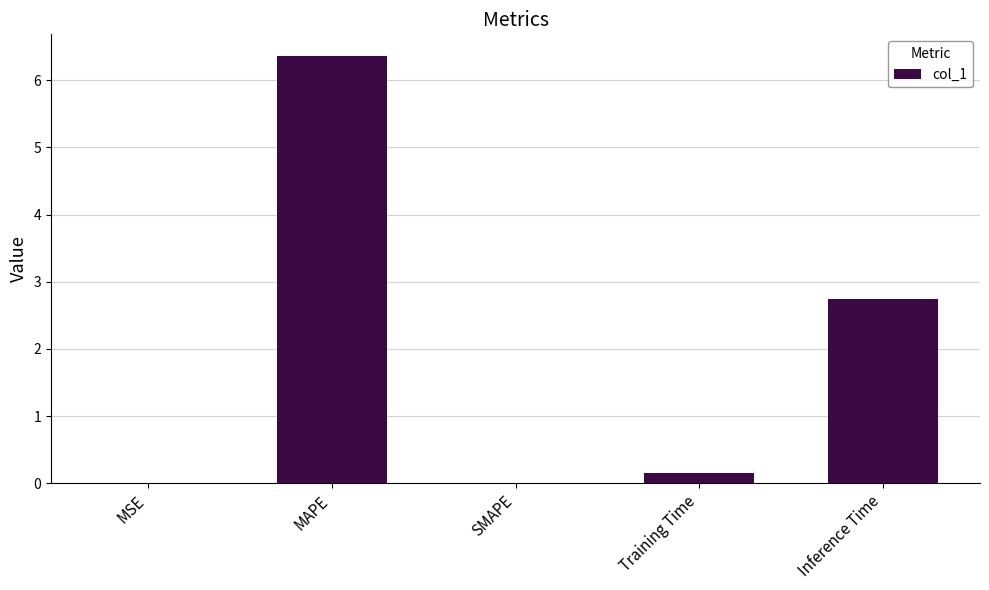

What is the change in value from MAPE to SMAPE?

-6.4